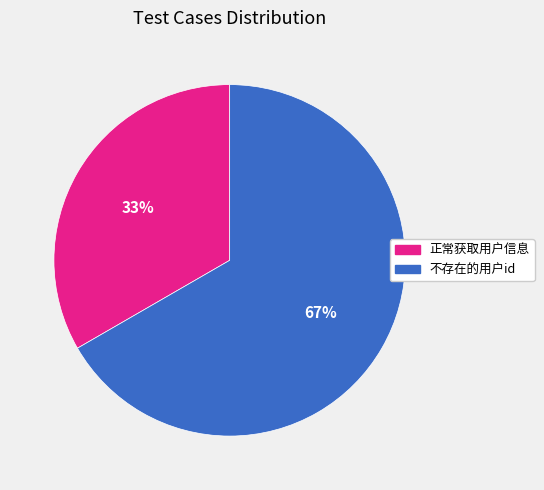

Do 不存在的用户id and 正常获取用户信息 together represent more than half of the pie?

Yes